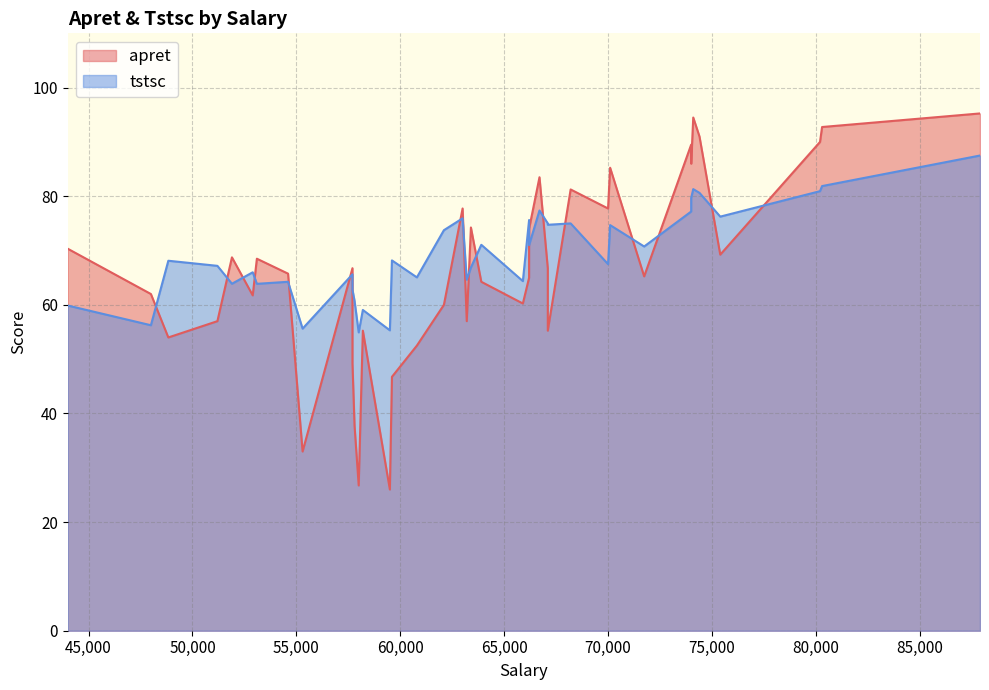

How many values in the apret series are below 66?

20